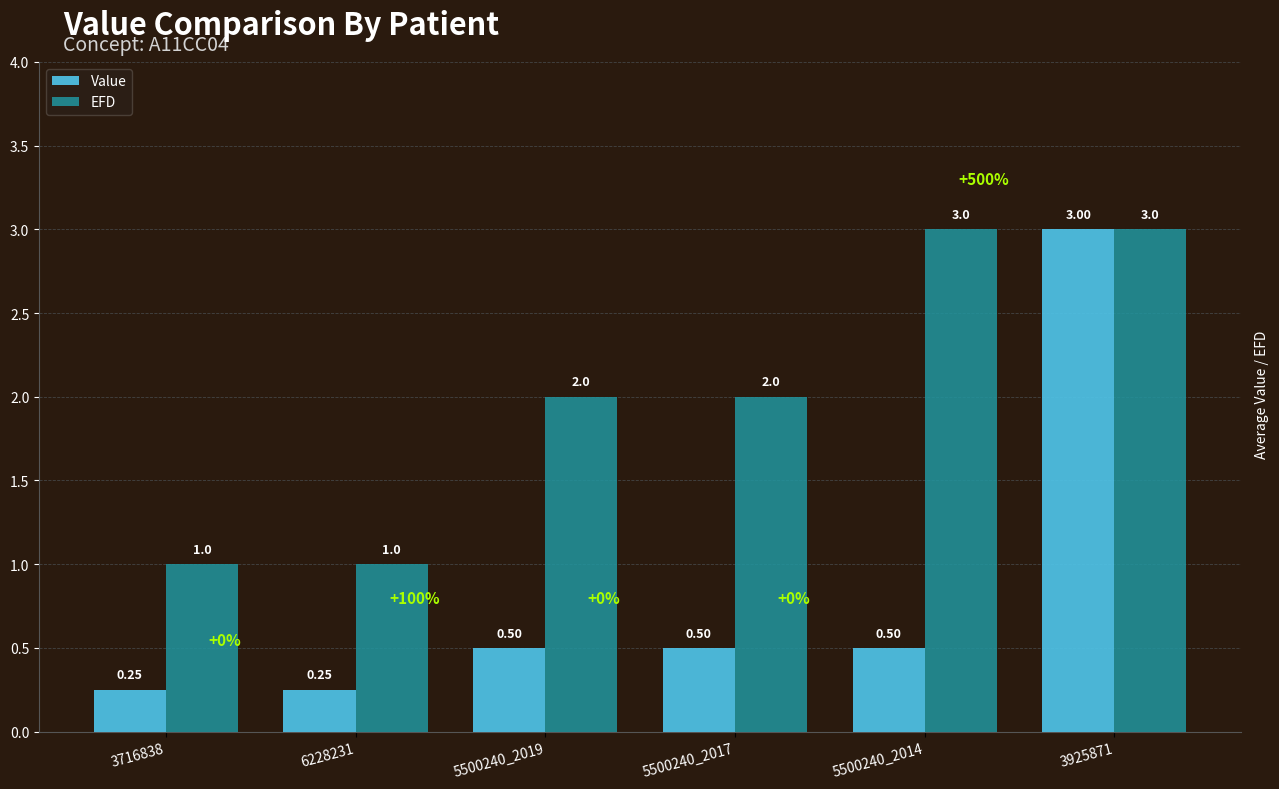

How many series are shown in this chart?

2